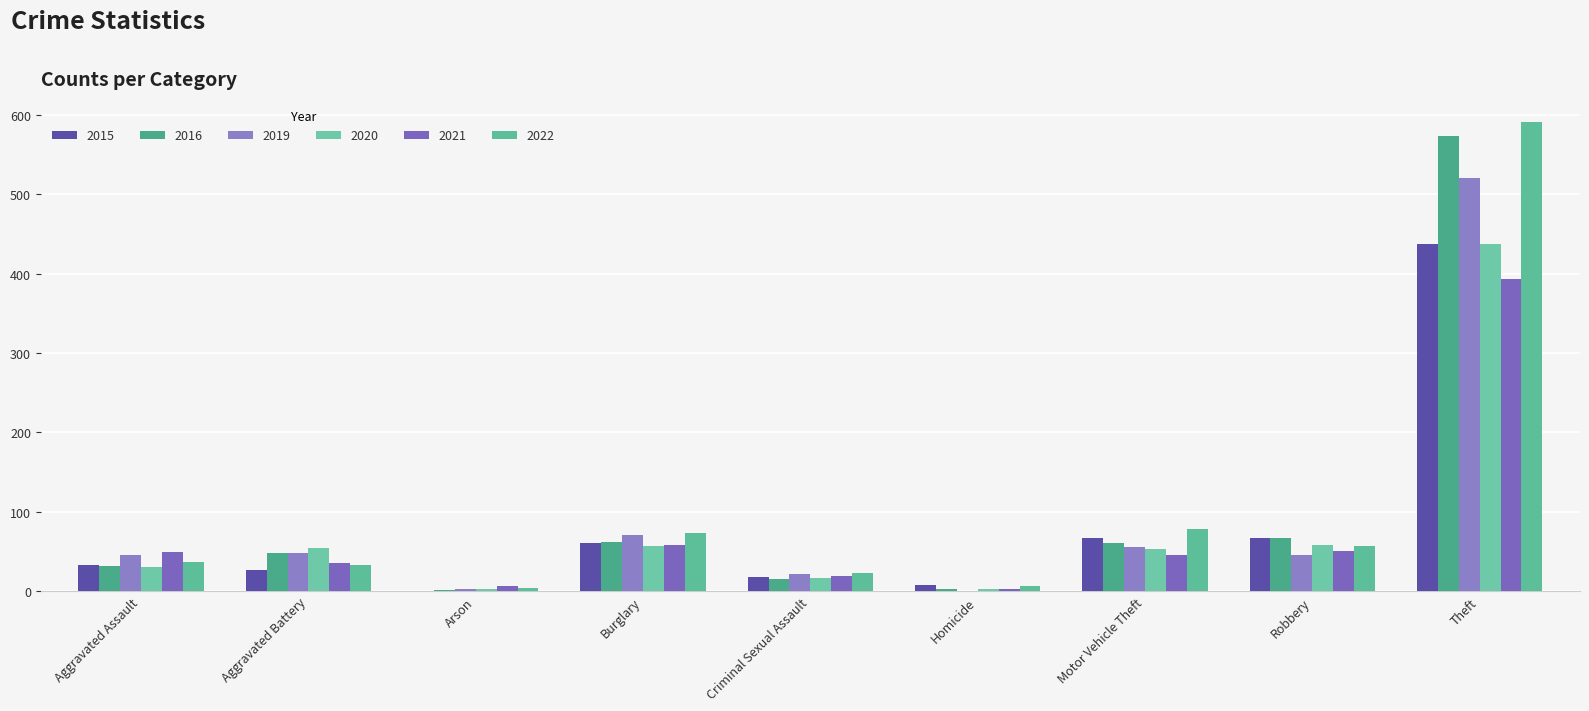

At which category is the sum across all series the highest?

Theft